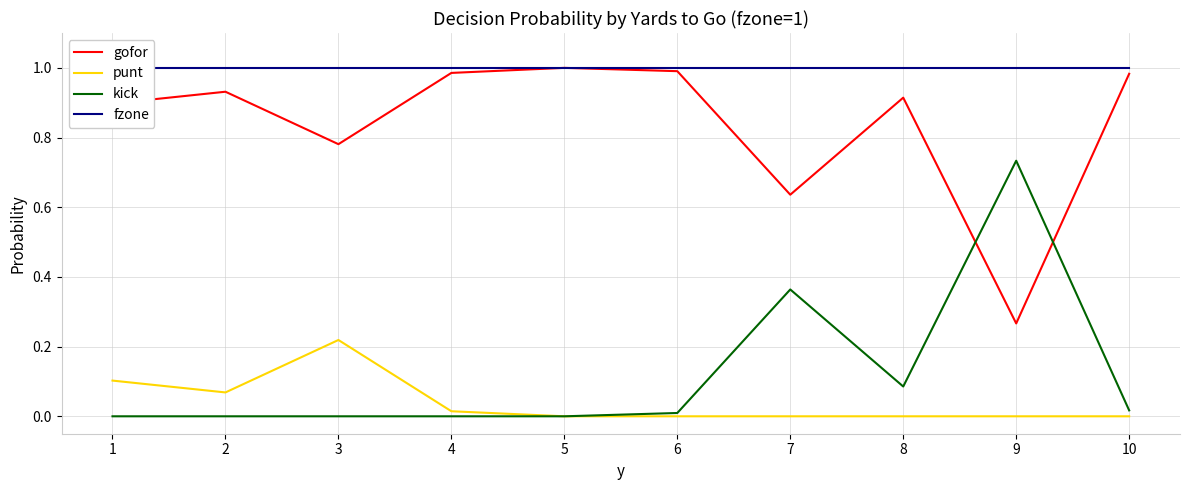

Is the value of gofor at 5 greater than the value of kick at 1?

Yes